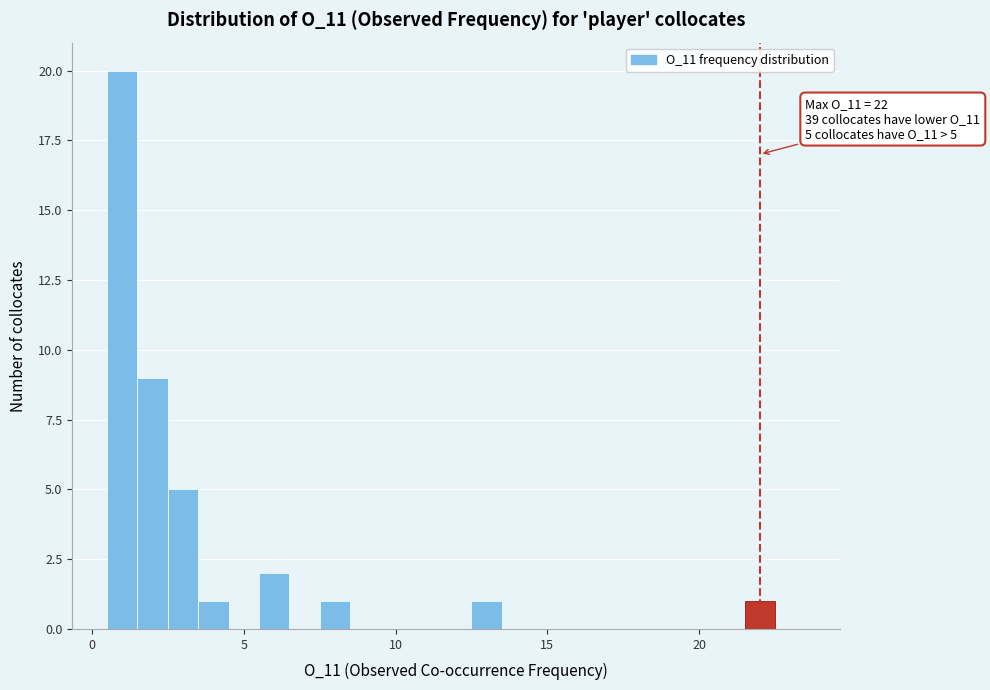

Around what value on the x-axis is the tallest bar? Give the approximate position of its centre, as read against the axis.

1.0